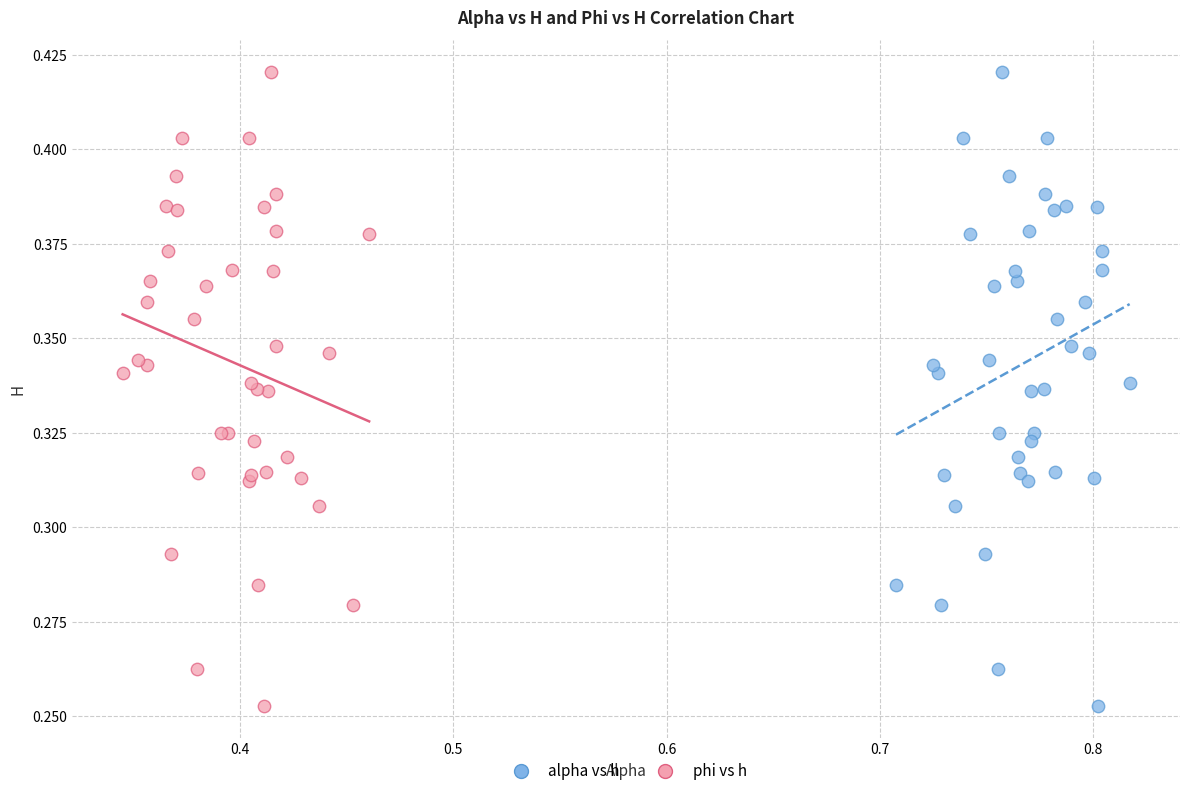

What are all the series names shown in the legend?

alpha vs h, phi vs h